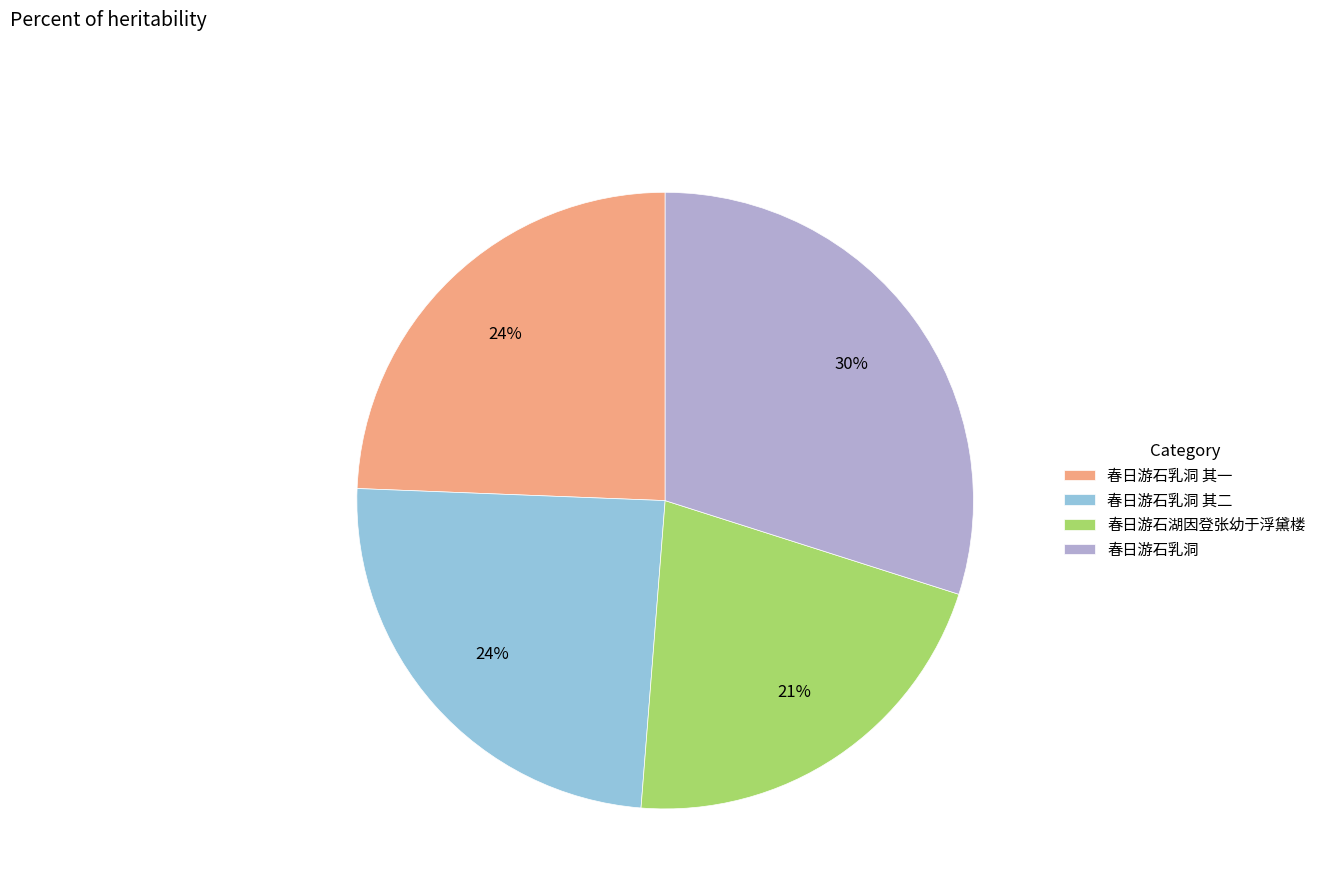

Do 春日游石乳洞 其二 and 春日游石湖因登张幼于浮黛楼 together represent more than half of the pie?

No